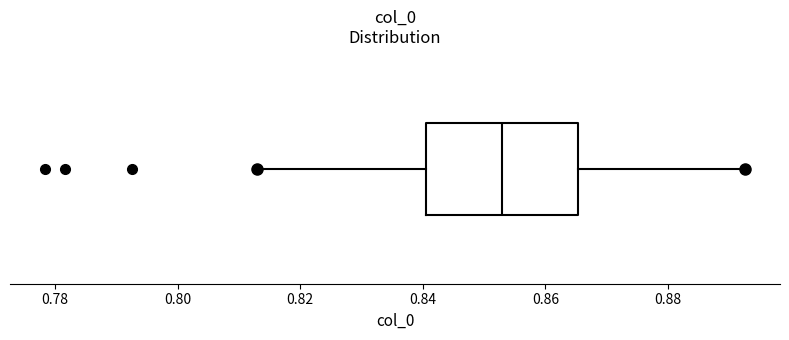

Transcribe this box plot: give where the median line is, the range the box spans, and where the two whiskers end, as read against the x-axis. The values are not printed on the chart, so give them approximately, as read against the axis.

median 0.852, box 0.840 to 0.866, whiskers 0.812 to 0.892